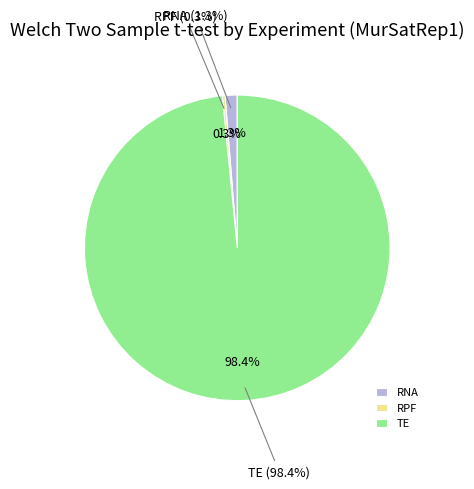

Rank the categories by value from highest to lowest.

TE, RNA, RPF